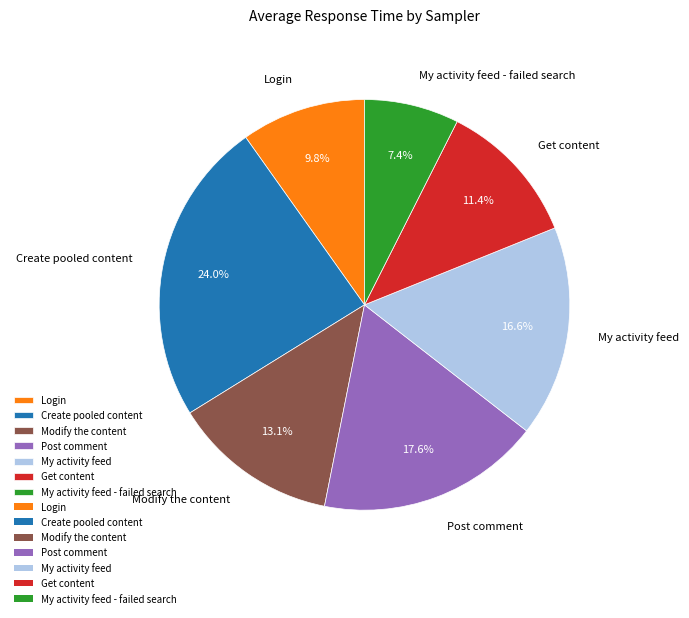

To the nearest percent, what portion does Modify the content represent?

13%